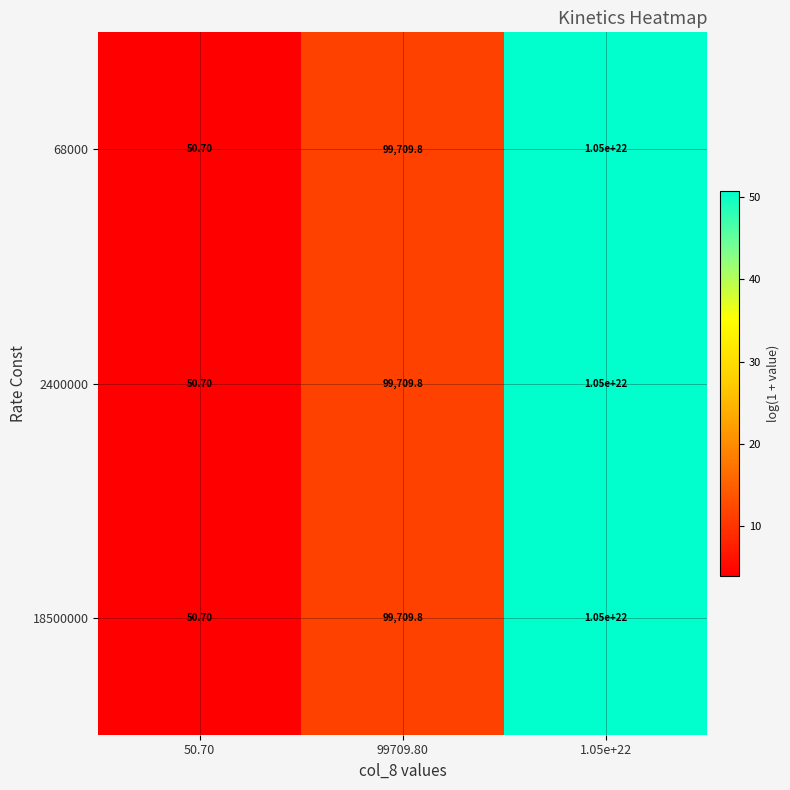

Is the value of 18500000 at 50.70 greater than the value of 2400000 at 1.05e+22?

No